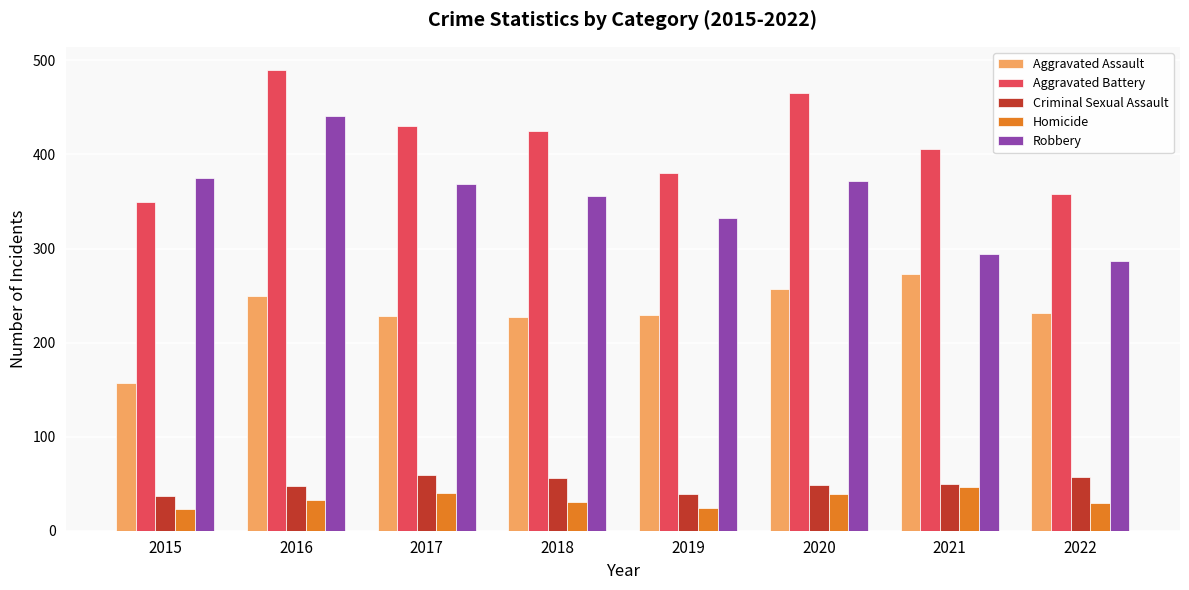

What is the total value across all series at 2016?

1262